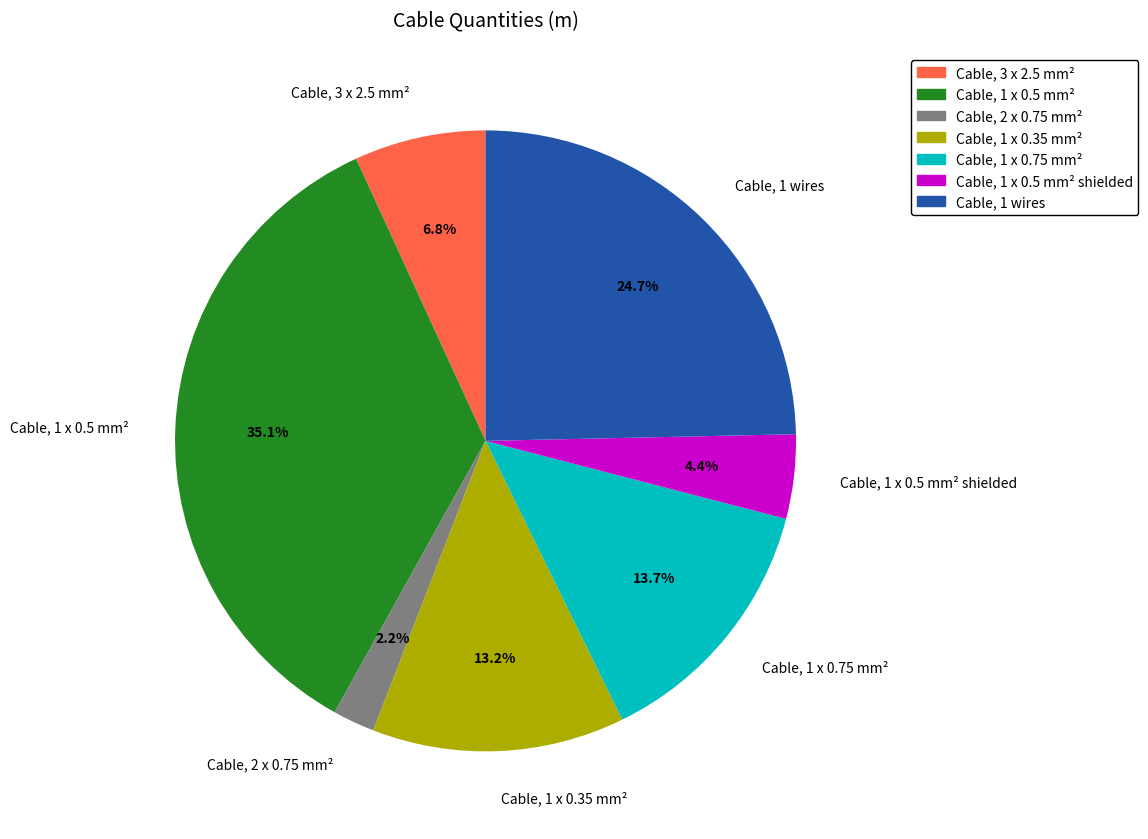

True or false: Cable, 3 x 2.5 mm² accounts for 7% of the total.

True